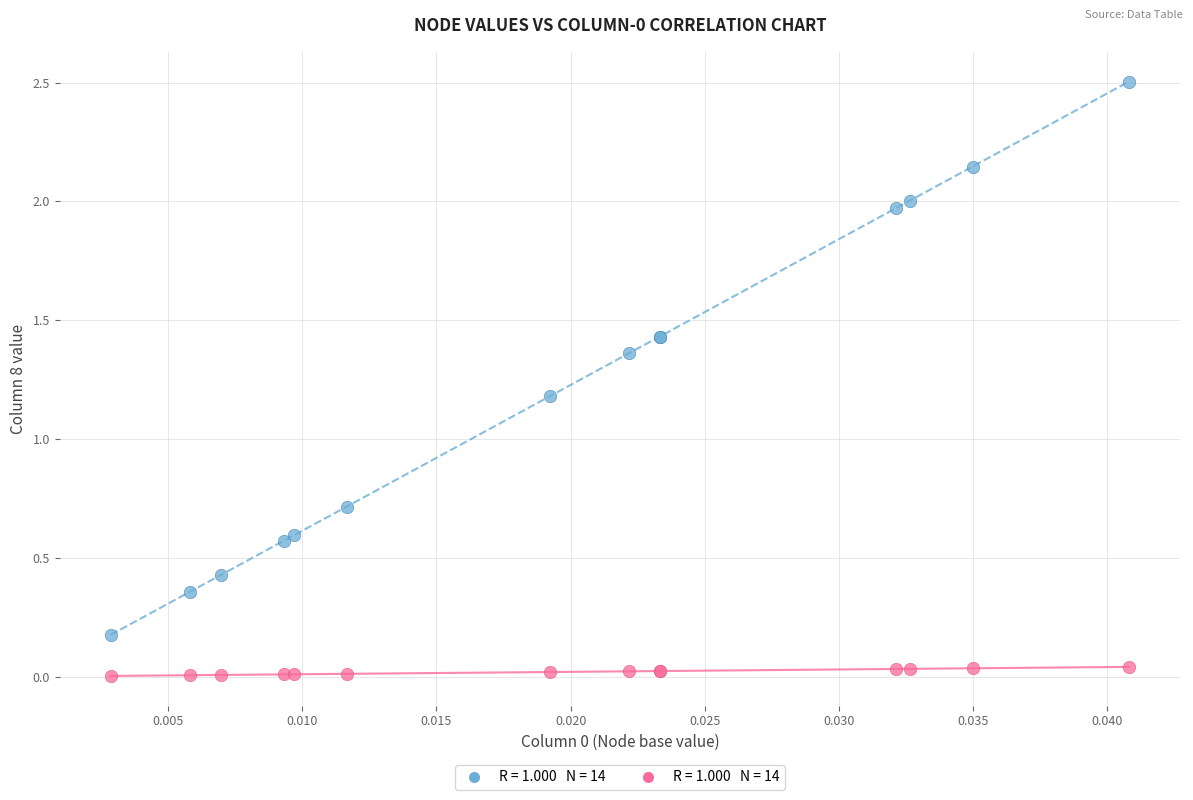

Across all series, what Y value is closest to 1?

1.2